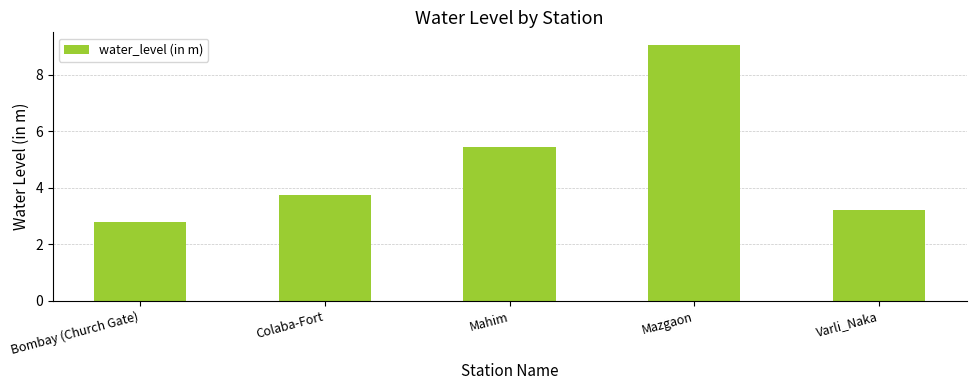

Reading left to right, what are all the values shown in this chart?

Bombay (Church Gate)=2.8	Colaba-Fort=3.8	Mahim=5.5	Mazgaon=9.1	Varli_Naka=3.2